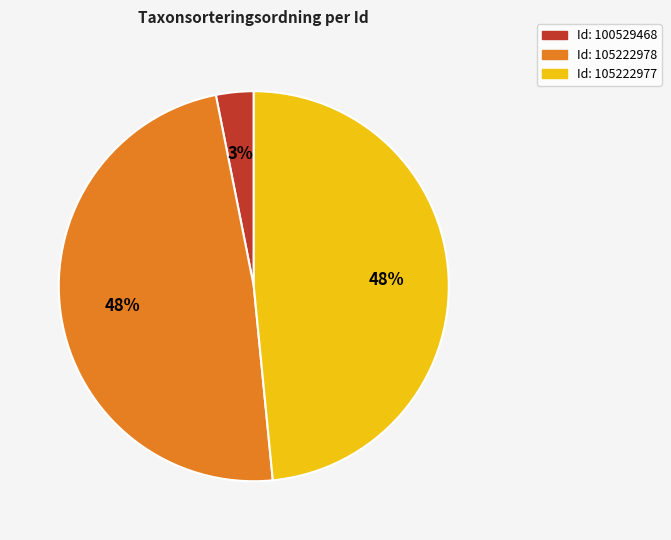

Combined, do Id: 100529468 and Id: 105222977 account for over 50%?

Yes